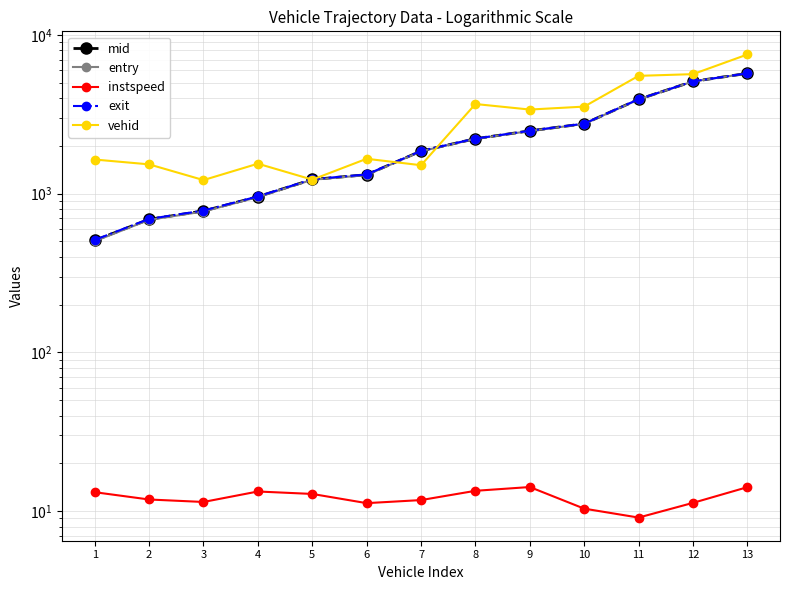

Read the exit value at 4.

960.8